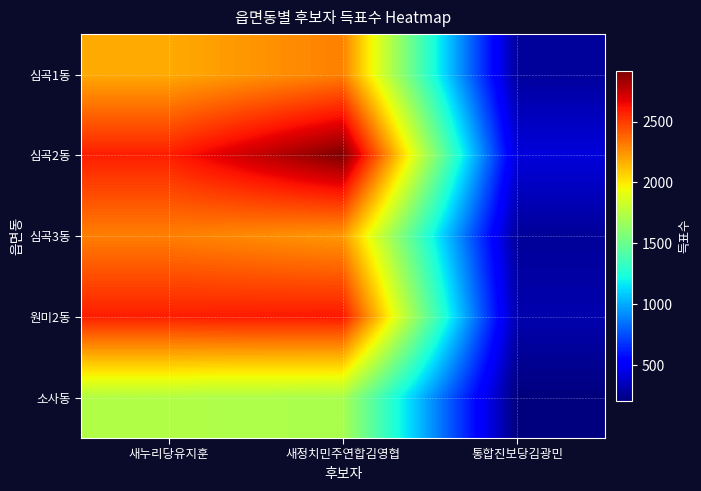

How many categories are shown in the chart?

3